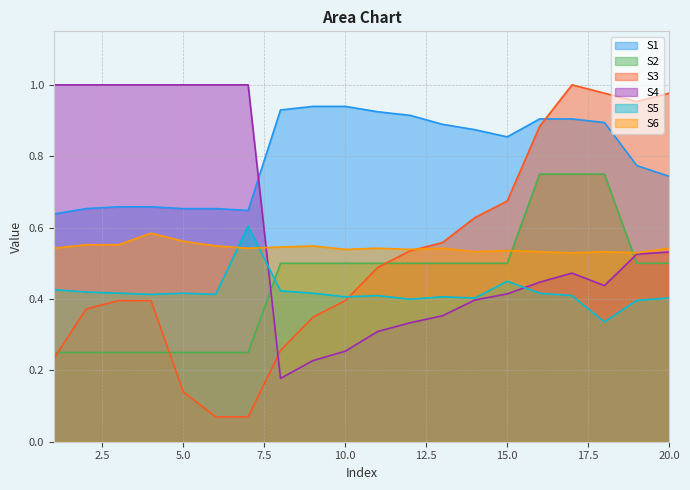

Where is the first local maximum for S5?

5